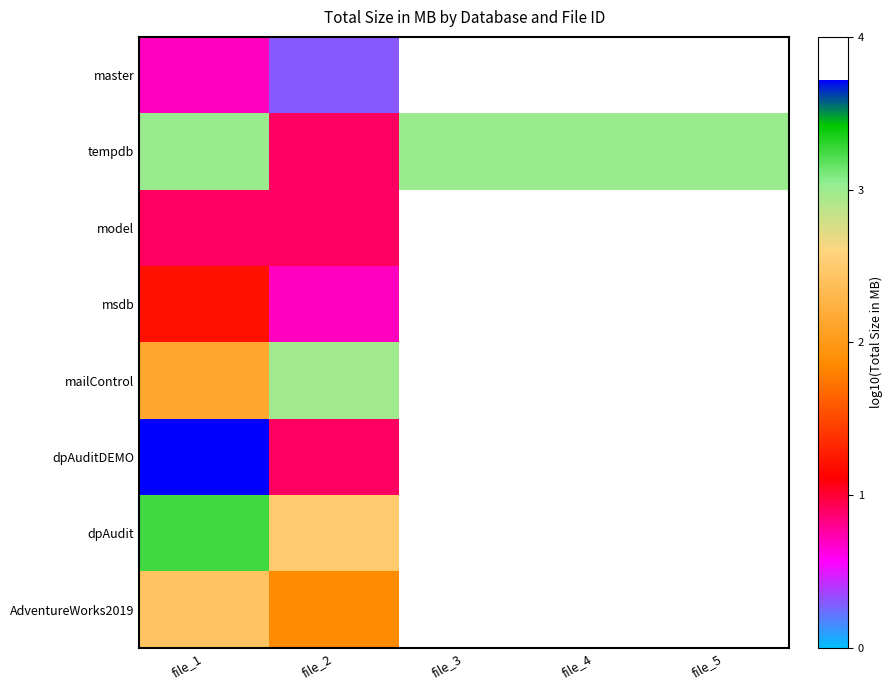

What is the lowest value of the dpAudit series?

2.5